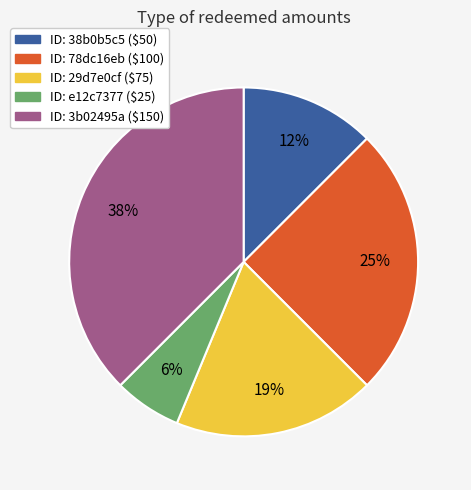

Count the number of slices in the pie.

5